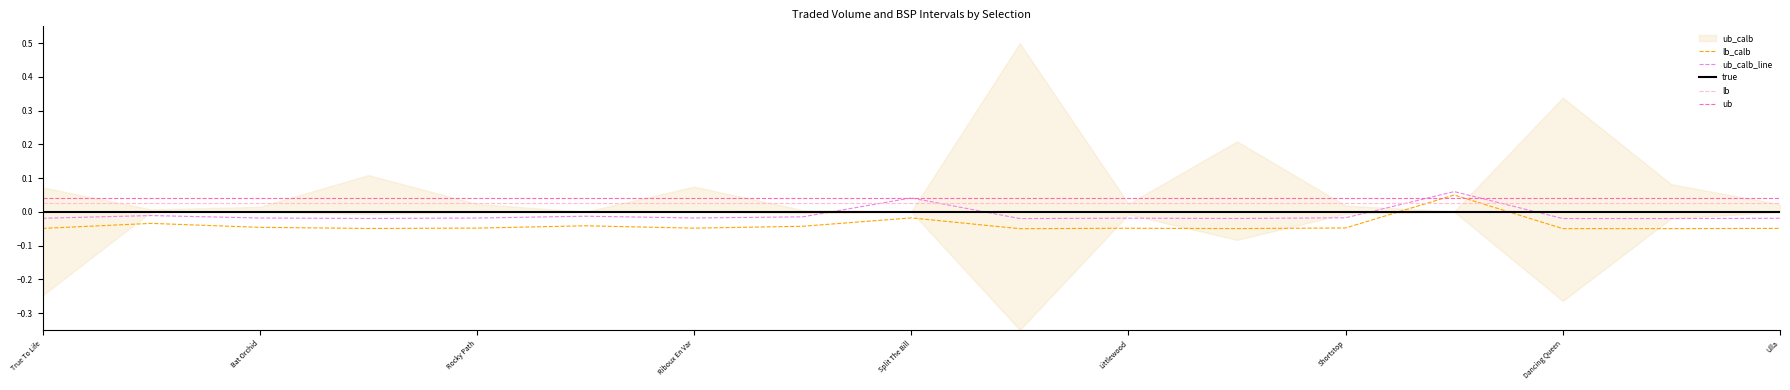

True or false: true and ub cross at least once.

False